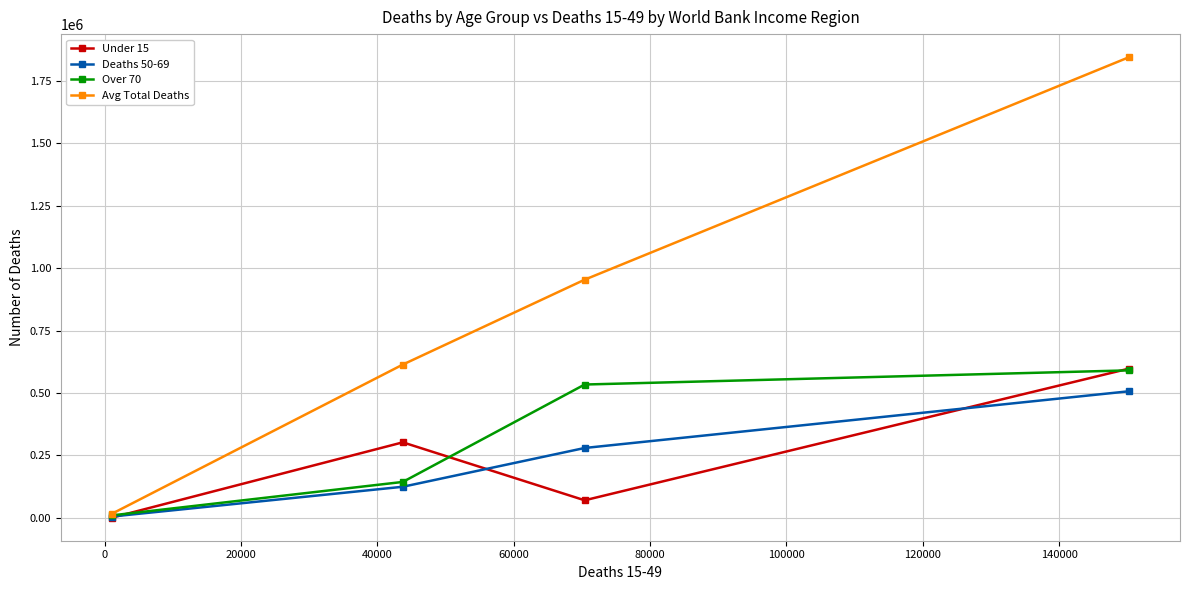

True or false: Avg Total Deaths has more than 0 points higher than both neighbors.

False